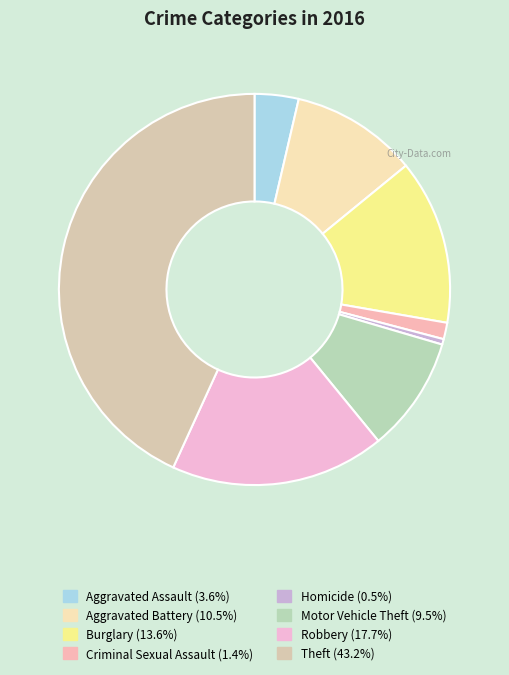

Count the number of slices in the pie.

8